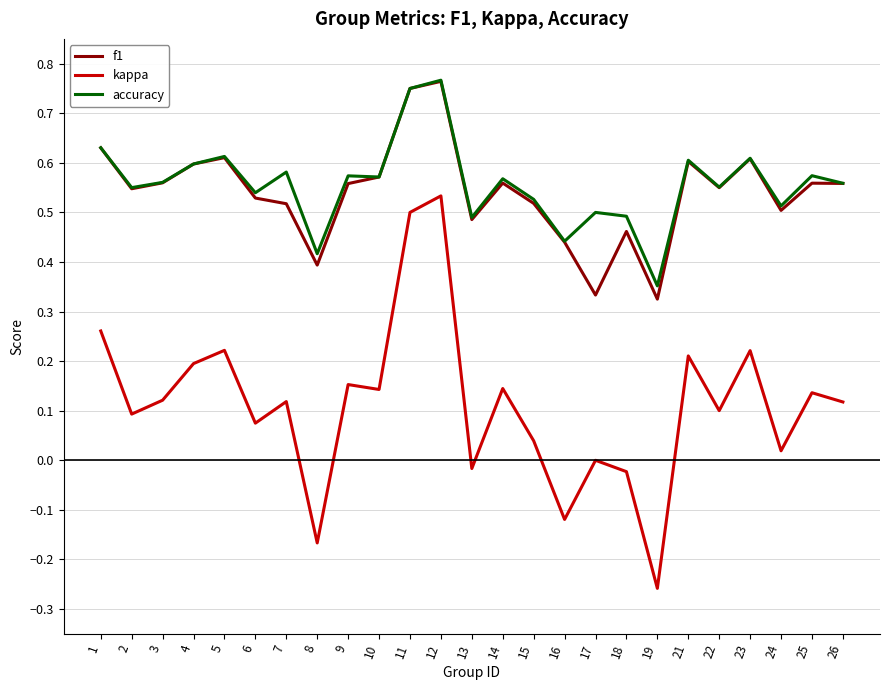

Is the value of kappa at 14 greater than the value of f1 at 4?

No